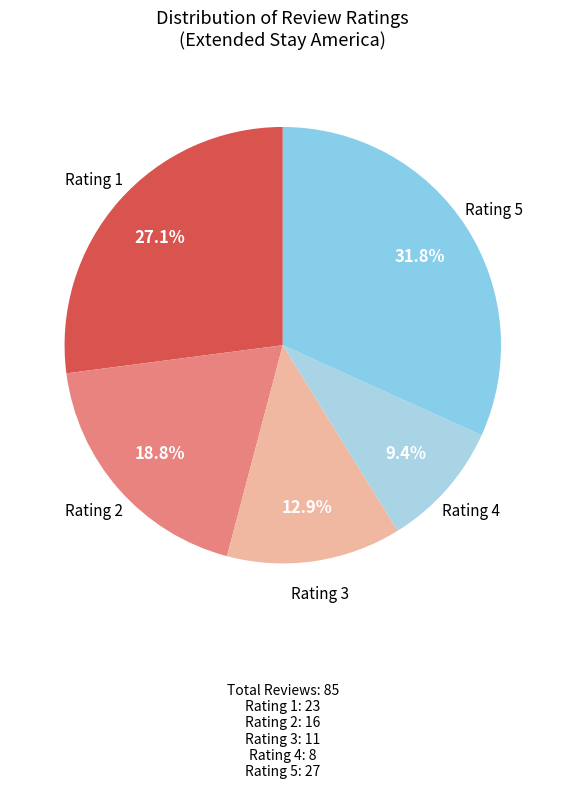

What is the largest slice in the pie chart?

Rating 5